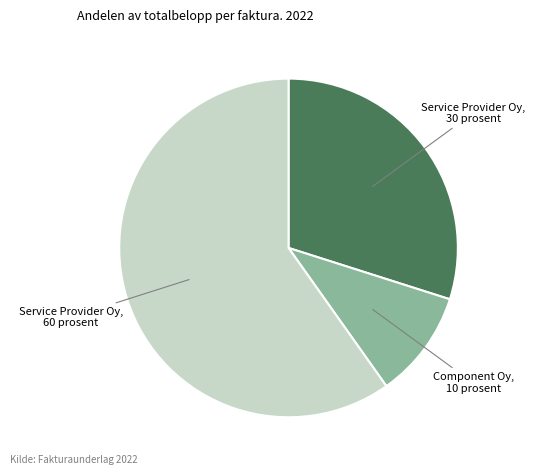

Is there a majority slice in this chart?

Yes